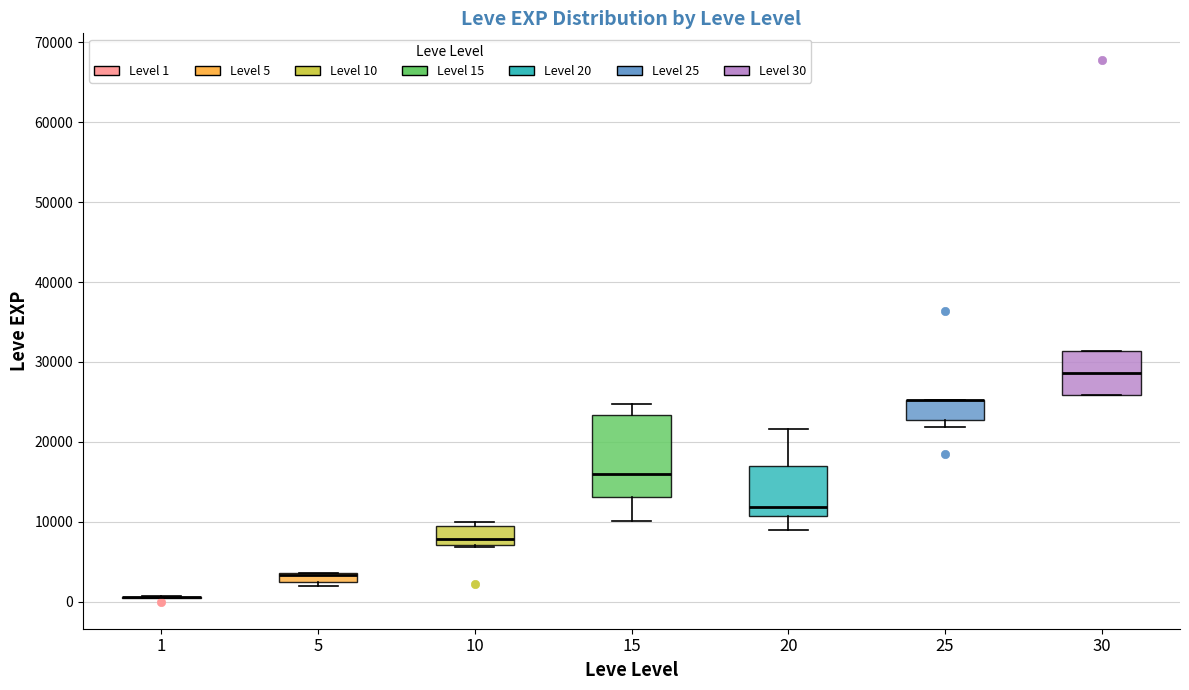

Which box is the tallest, from its lower edge to its upper edge?

15